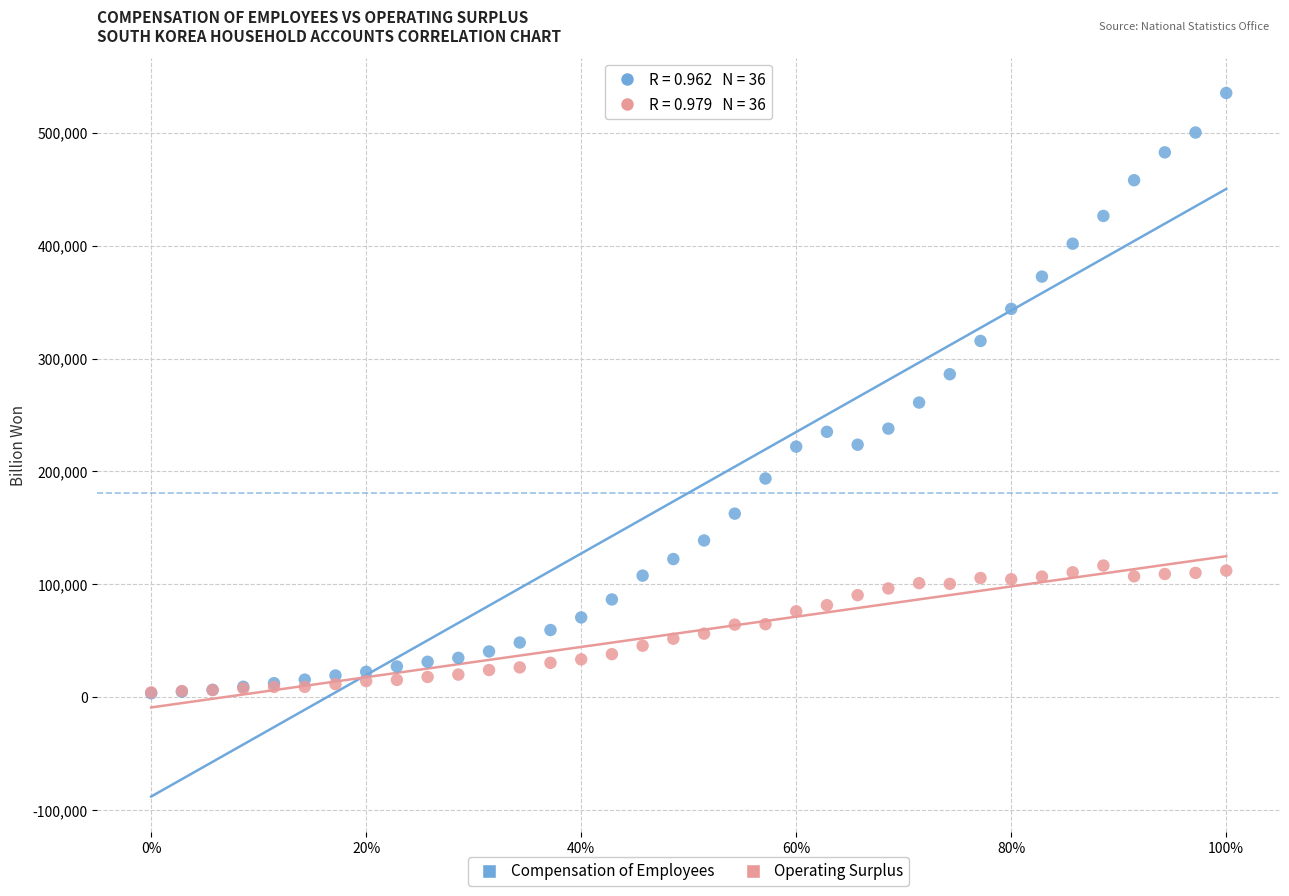

Which series contains the highest Y value?

Compensation of Employees